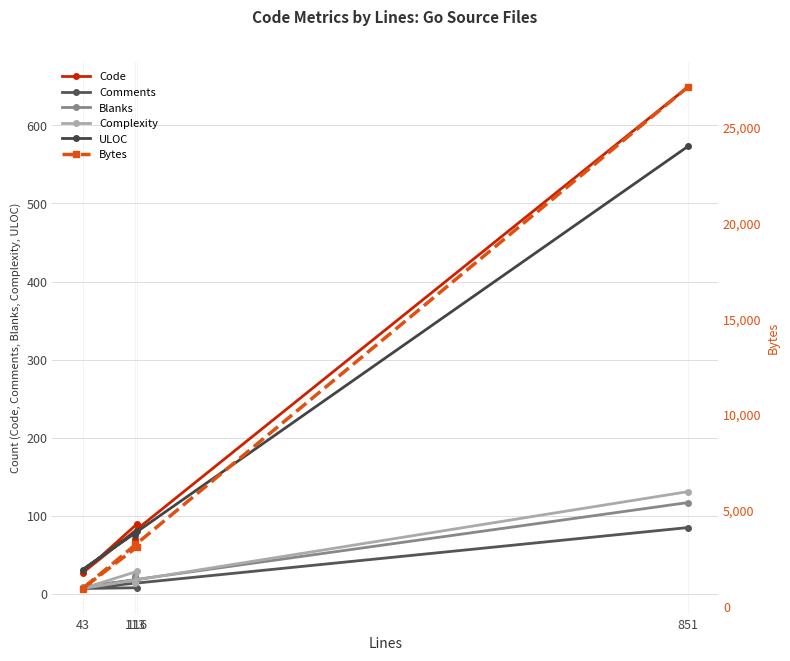

How many intersections are there between ULOC and Code?

3